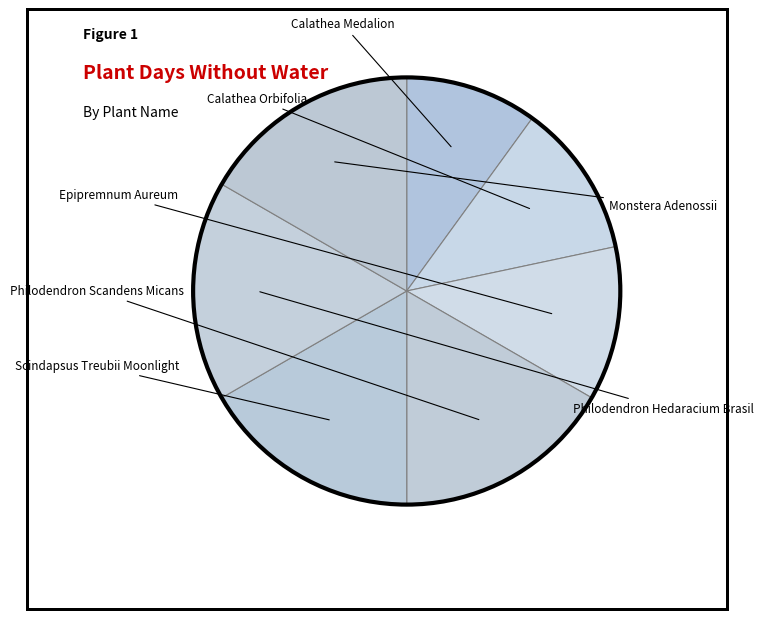

How many segments does this pie chart have?

7